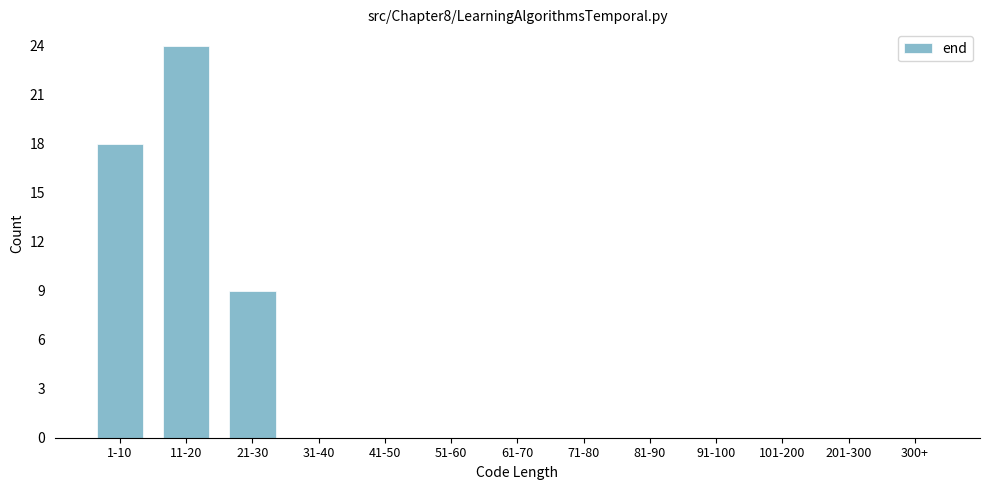

Reading left to right, list all the values displayed in this chart.

1-10=18	11-20=24	21-30=9	31-40=0	41-50=0	51-60=0	61-70=0	71-80=0	81-90=0	91-100=0	101-200=0	201-300=0	300+=0